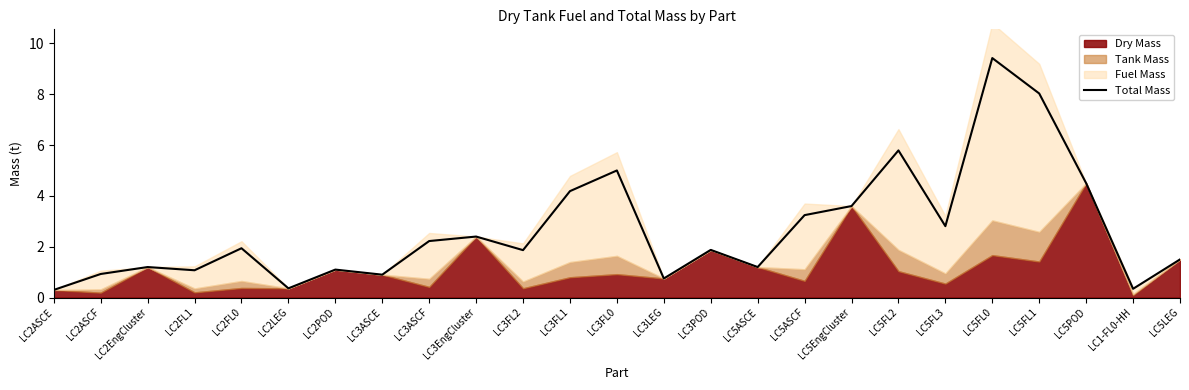

Reading left to right, transcribe all the data shown in this chart.

0.3	0.9	1.2	1.1	1.9	0.4	1.1	0.9	2.2	2.4	1.9	4.2	5.0	0.8	1.9	1.2	3.2	3.6	5.8	2.8	9.4	8.0	4.5	0.3	1.5